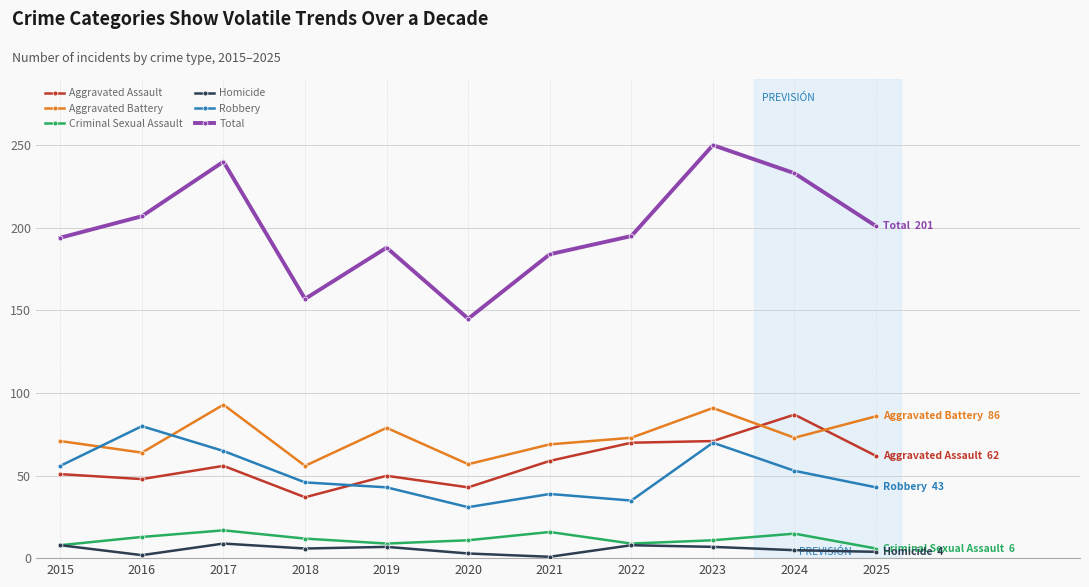

Which category has the highest value across all series?

2023